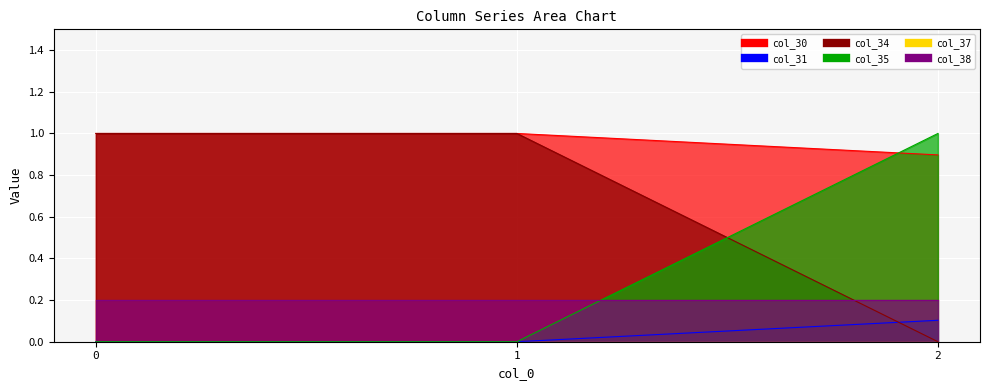

The value of col_35 at 1 is 0.0. True or false?

True